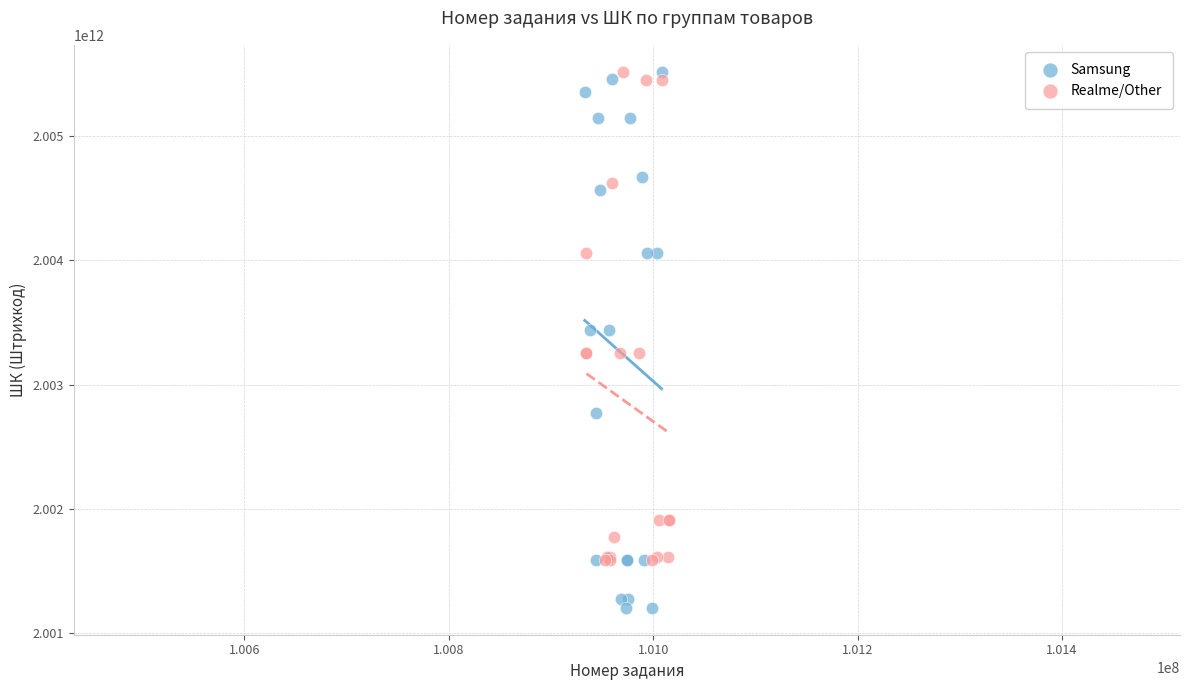

Which series has the widest spread of Y values?

Samsung